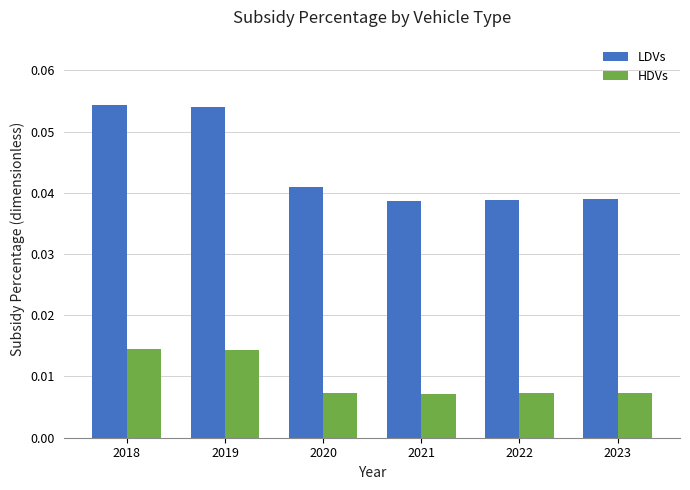

Rank the series at 2020 from highest to lowest value.

LDVs, HDVs